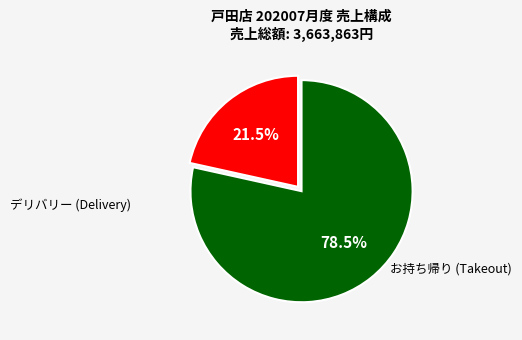

Is there a majority slice in this chart?

Yes